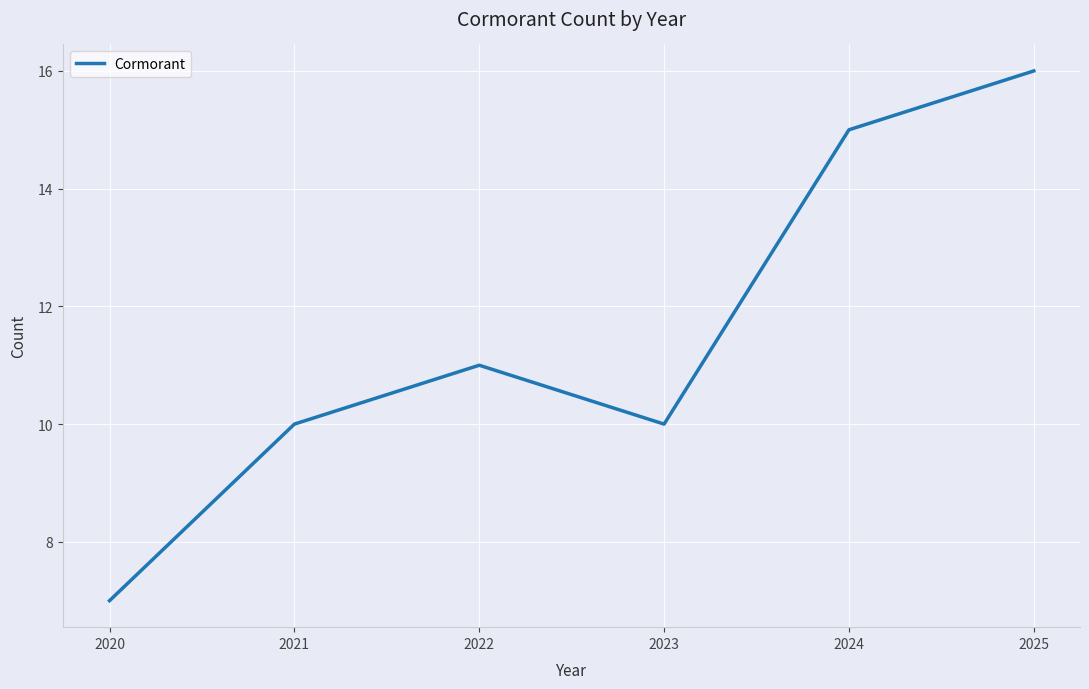

Which category has the lowest value across all series?

2020